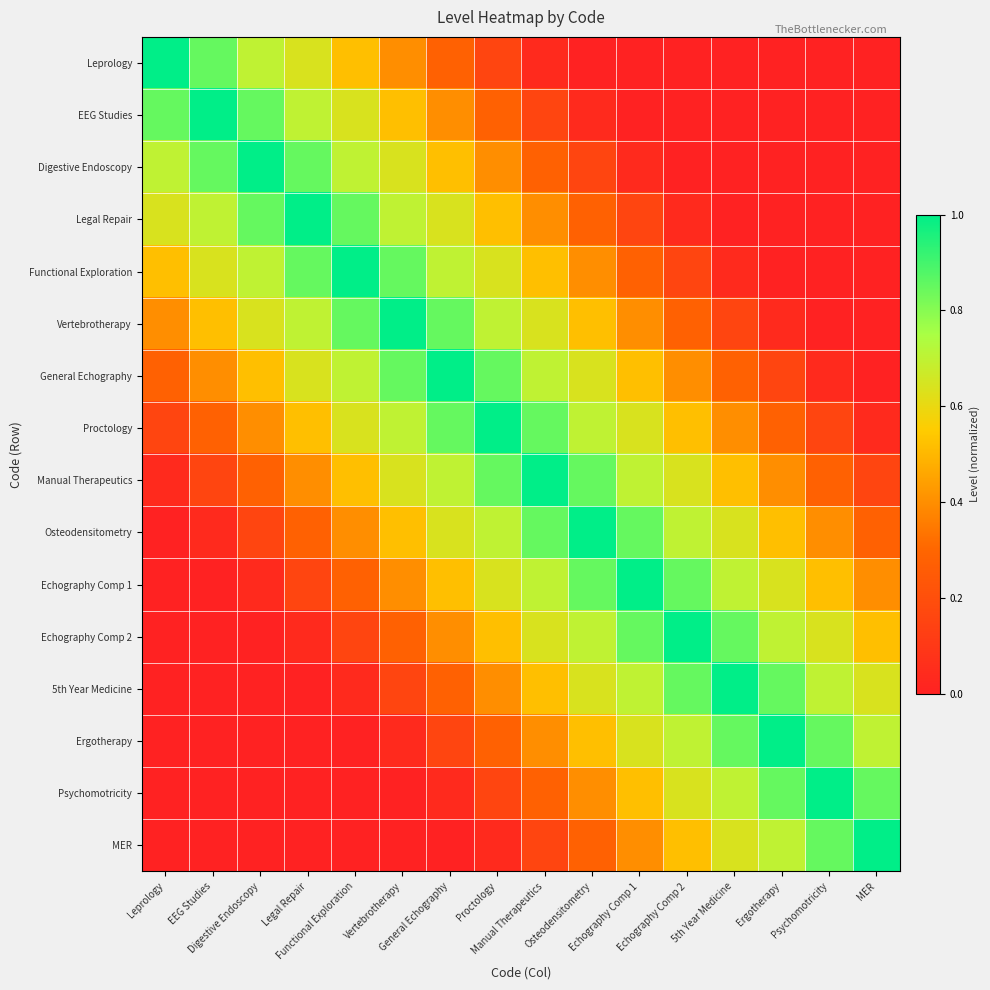

At which category is the sum across all series the highest?

Proctology